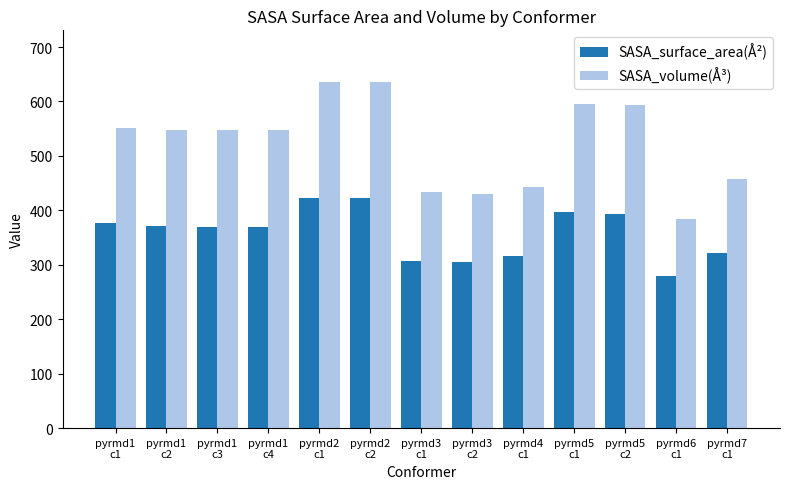

How many groups of bars are there?

13